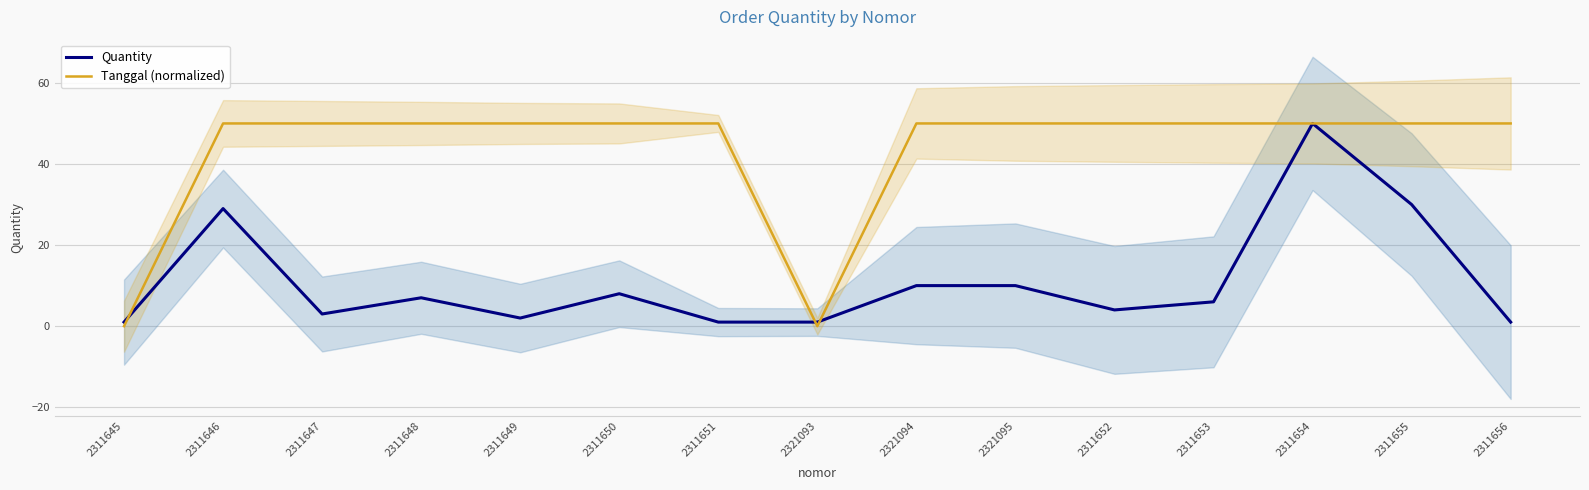

True or false: Quantity has a value of 46 at 2311646.

False